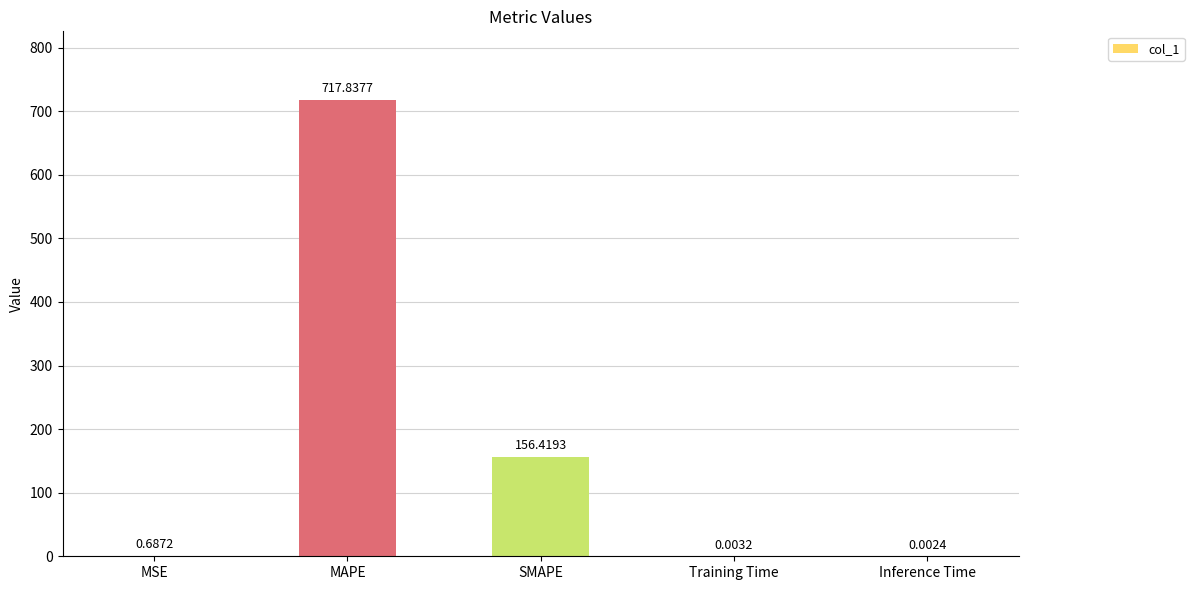

What is the sum of all values?

874.9